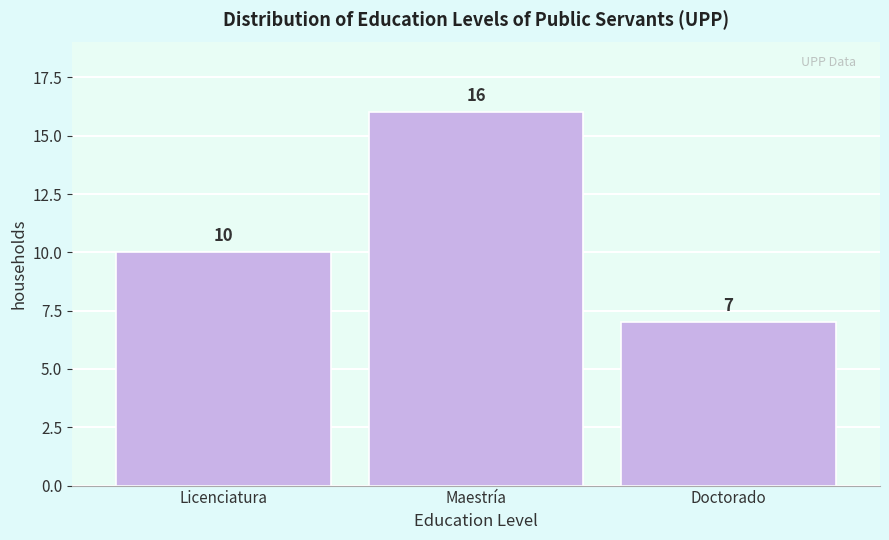

Reading left to right, list all the values displayed in this chart.

Licenciatura=10	Maestría=16	Doctorado=7